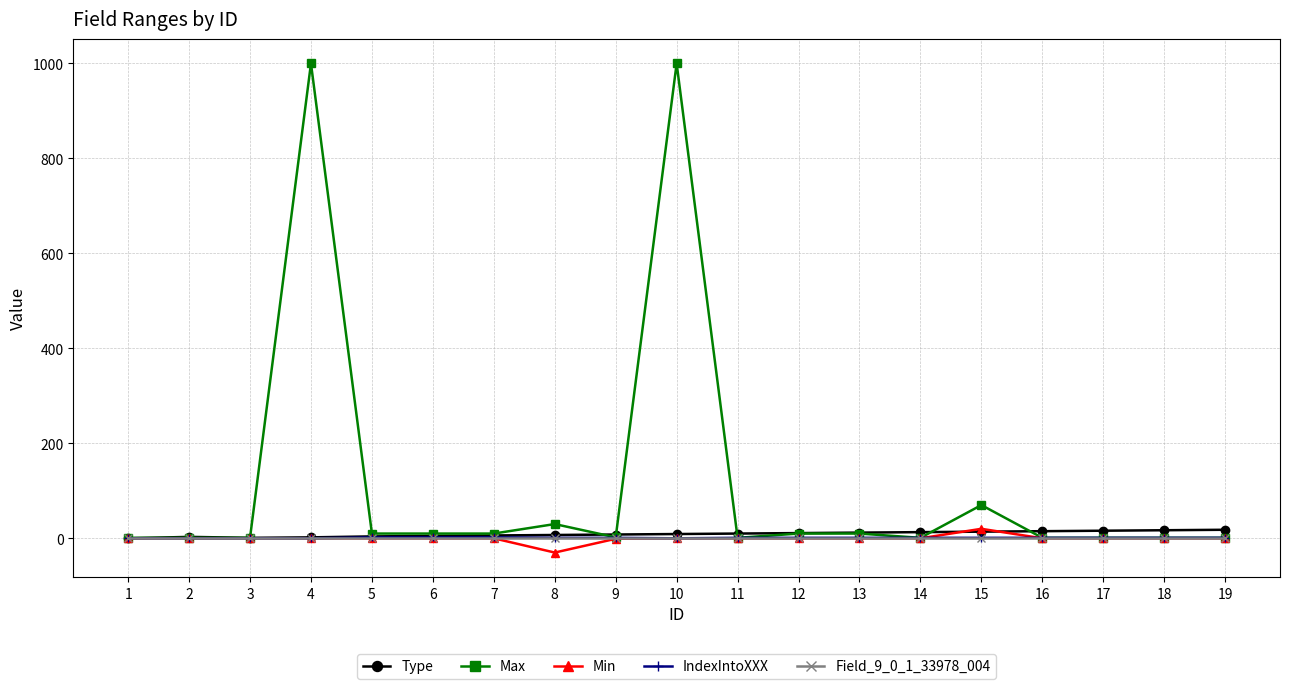

How many data points in IndexIntoXXX are less than 1?

5